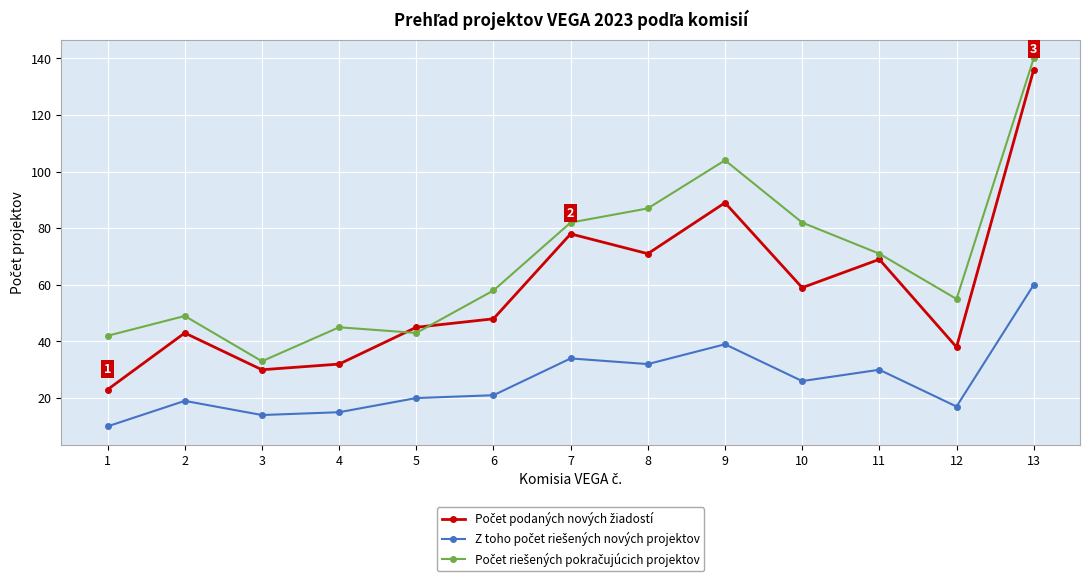

What is the total value across all series at 2?

111